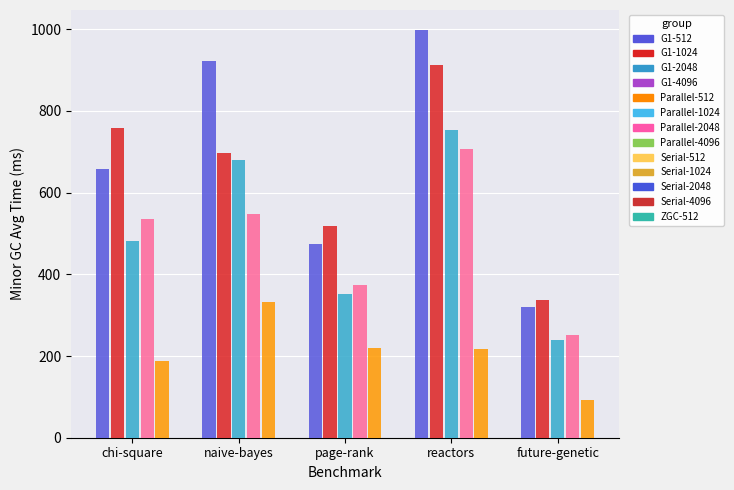

What is the spread (max minus min) of values at future-genetic?

246